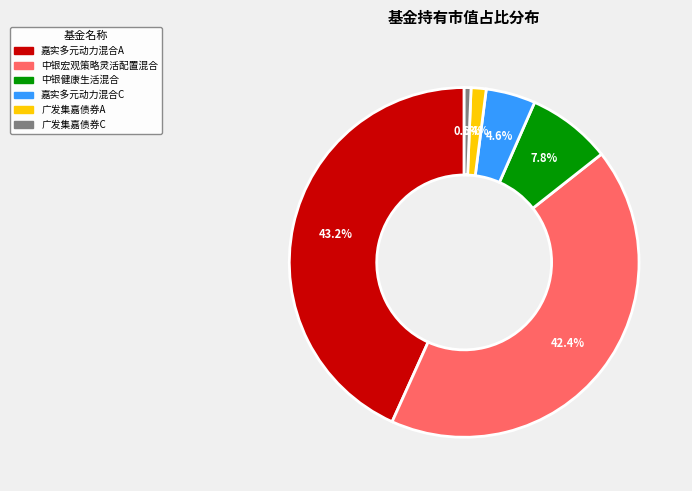

Does any single category account for the majority?

No